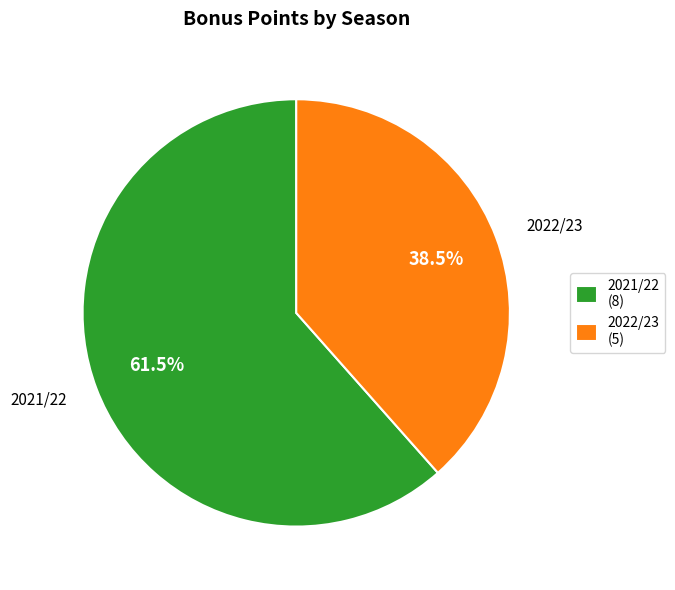

Which slice represents more than half of the pie?

2021/22 (8)